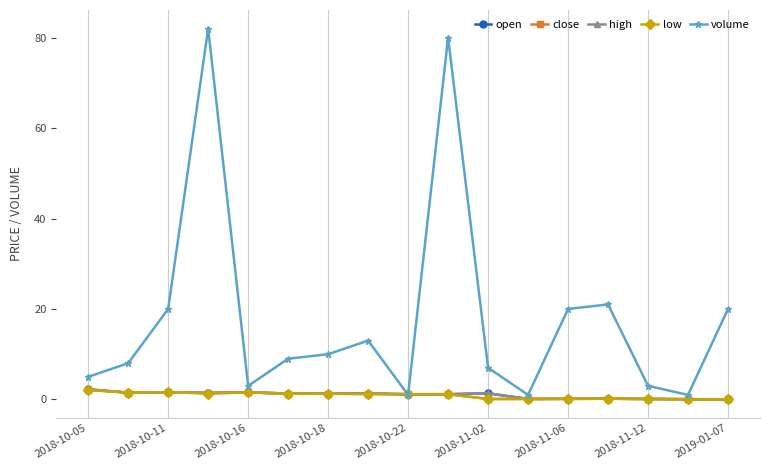

How many distinct data groups are displayed?

5